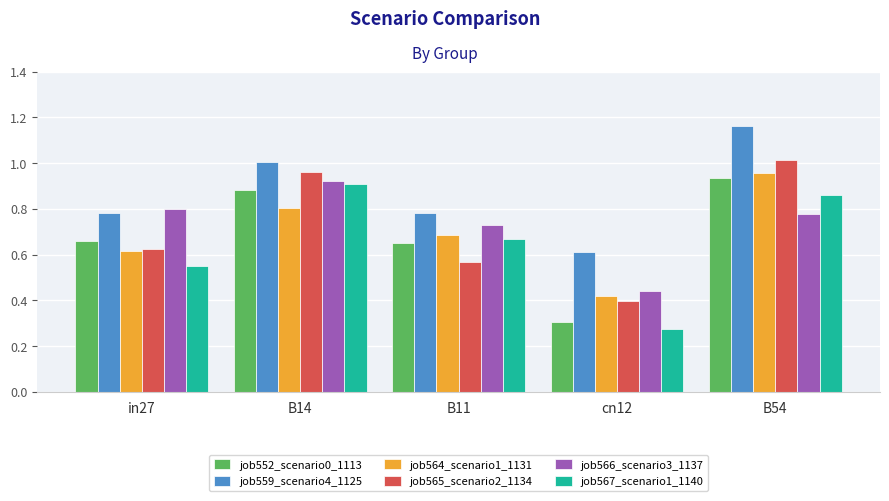

What is the difference between the second highest and second lowest values in the job559_scenario4_1125 series?

0.2